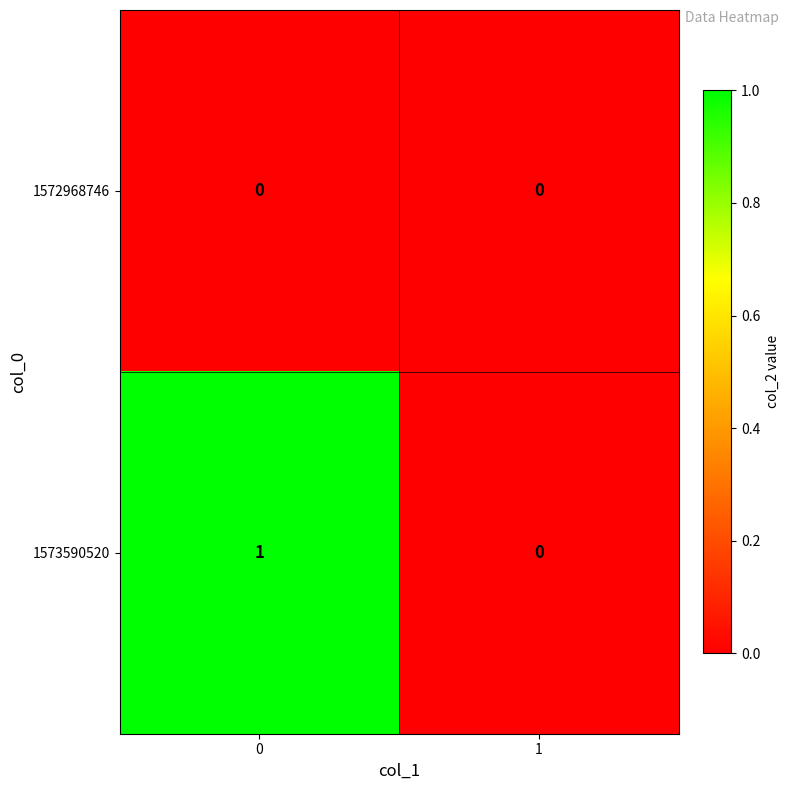

Reading left to right, transcribe all the data shown in this chart.

1572968746: 0	0
1573590520: 1	0